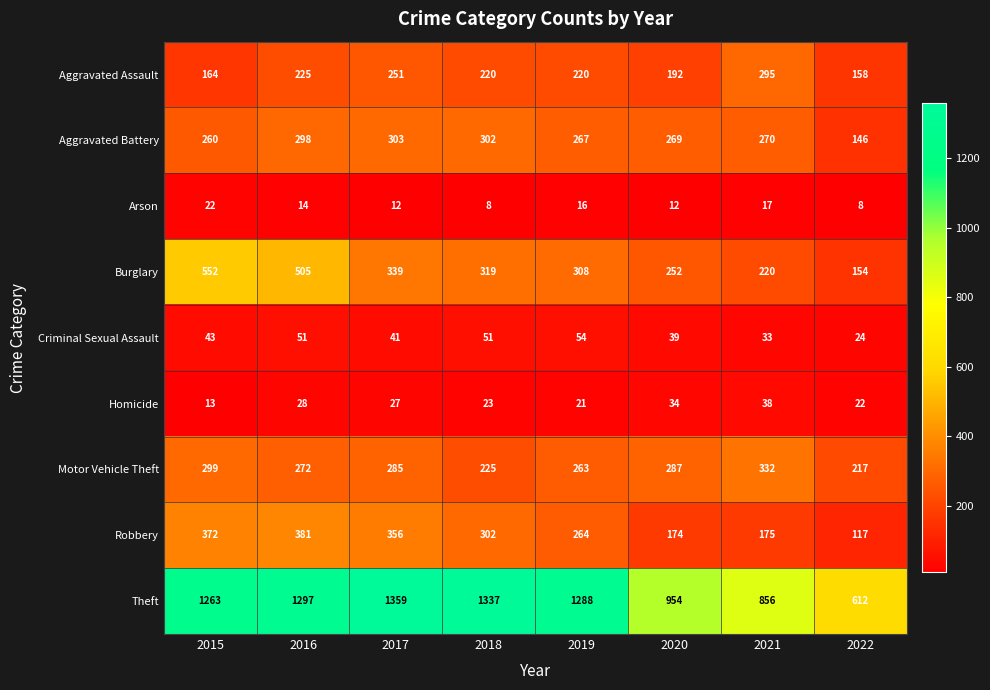

Which category has the highest value across all series?

2017